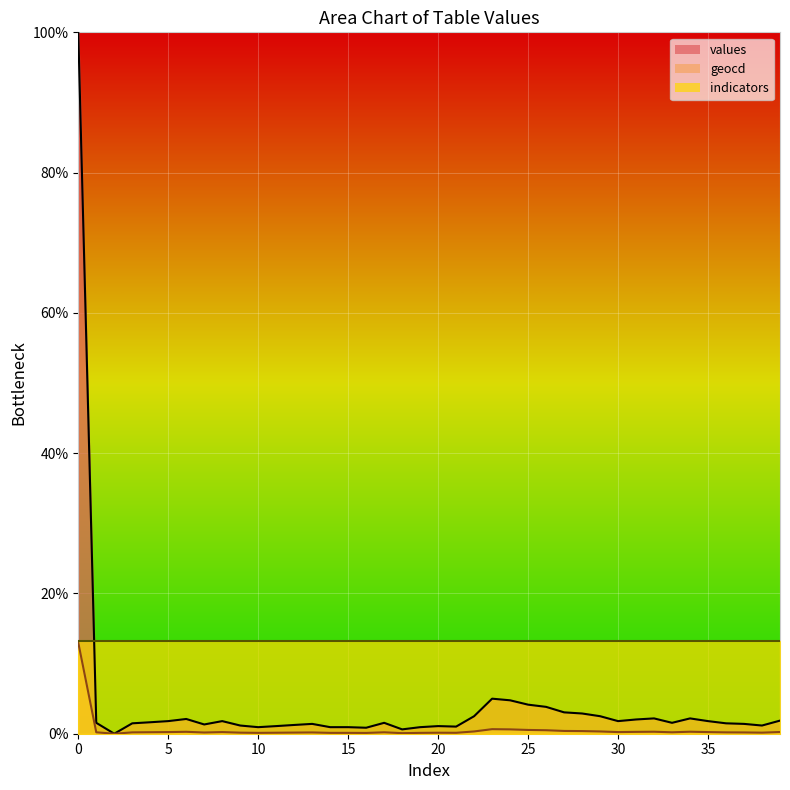

At how many categories does at least one series exceed 79?

1